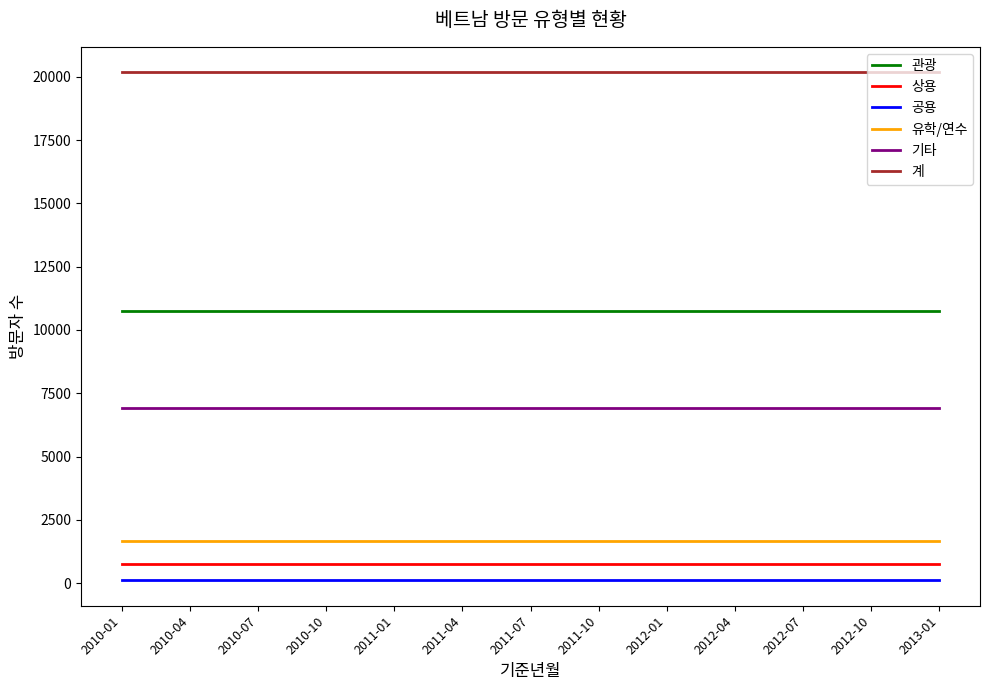

Reading left to right, what are all the values shown in this chart?

관광: 2010-01=10739	2010-04=10739	2010-07=10739	2010-10=10739	2011-01=10739	2011-04=10739	2011-07=10739	2011-10=10739	2012-01=10739	2012-04=10739	2012-07=10739	2012-10=10739	2013-01=10739
상용: 2010-01=763	2010-04=763	2010-07=763	2010-10=763	2011-01=763	2011-04=763	2011-07=763	2011-10=763	2012-01=763	2012-04=763	2012-07=763	2012-10=763	2013-01=763
공용: 2010-01=110	2010-04=110	2010-07=110	2010-10=110	2011-01=110	2011-04=110	2011-07=110	2011-10=110	2012-01=110	2012-04=110	2012-07=110	2012-10=110	2013-01=110
유학/연수: 2010-01=1667	2010-04=1667	2010-07=1667	2010-10=1667	2011-01=1667	2011-04=1667	2011-07=1667	2011-10=1667	2012-01=1667	2012-04=1667	2012-07=1667	2012-10=1667	2013-01=1667
기타: 2010-01=6904	2010-04=6904	2010-07=6904	2010-10=6904	2011-01=6904	2011-04=6904	2011-07=6904	2011-10=6904	2012-01=6904	2012-04=6904	2012-07=6904	2012-10=6904	2013-01=6904
계: 2010-01=20183	2010-04=20183	2010-07=20183	2010-10=20183	2011-01=20183	2011-04=20183	2011-07=20183	2011-10=20183	2012-01=20183	2012-04=20183	2012-07=20183	2012-10=20183	2013-01=20183